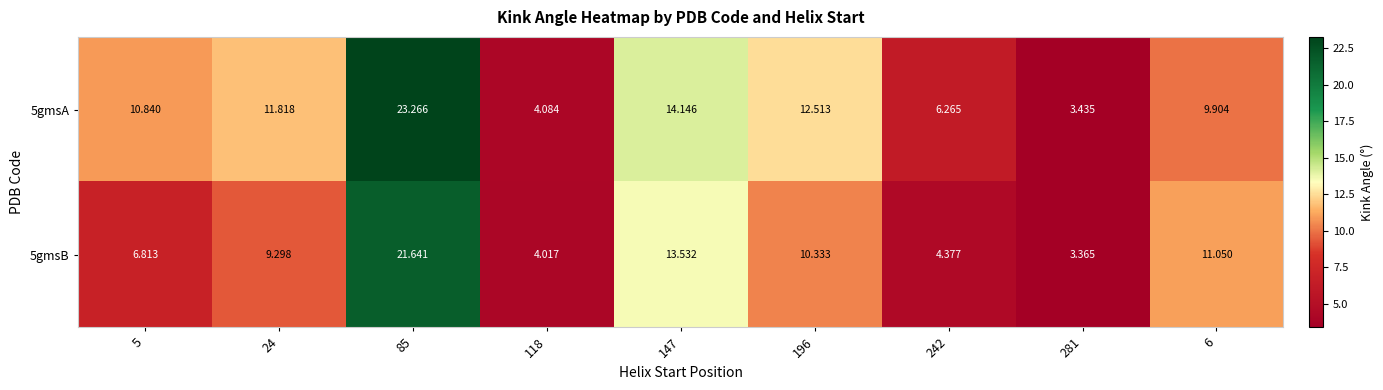

List the series in order of their peak value, lowest first.

5gmsB, 5gmsA